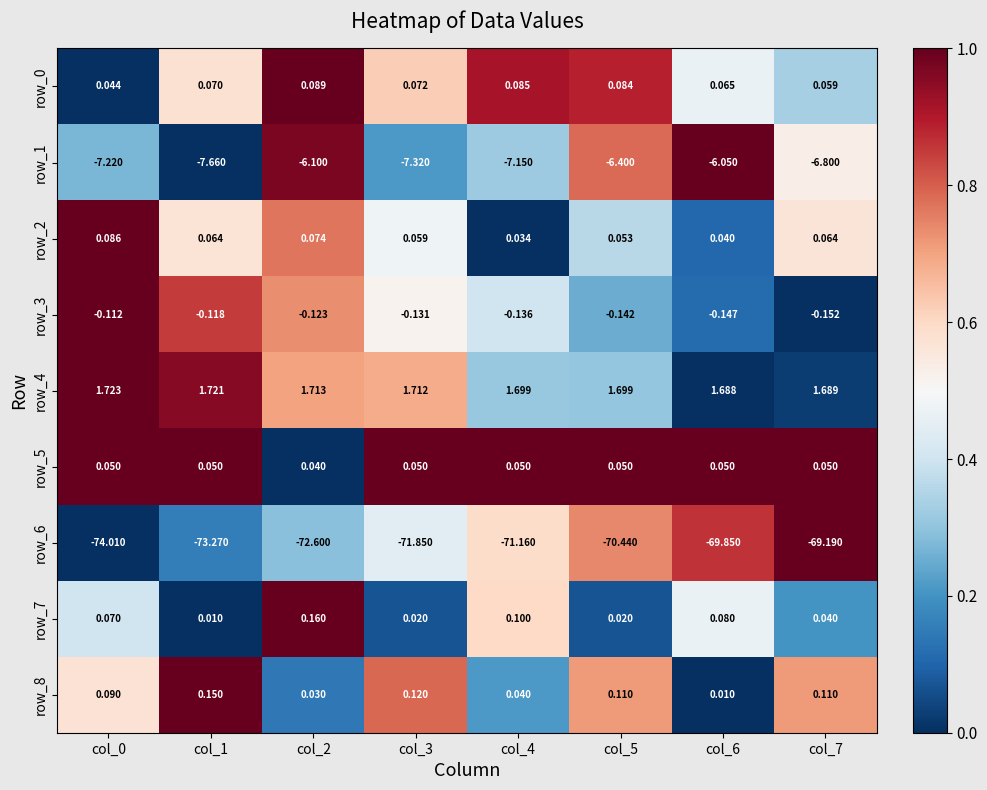

How many categories are shown in the chart?

8